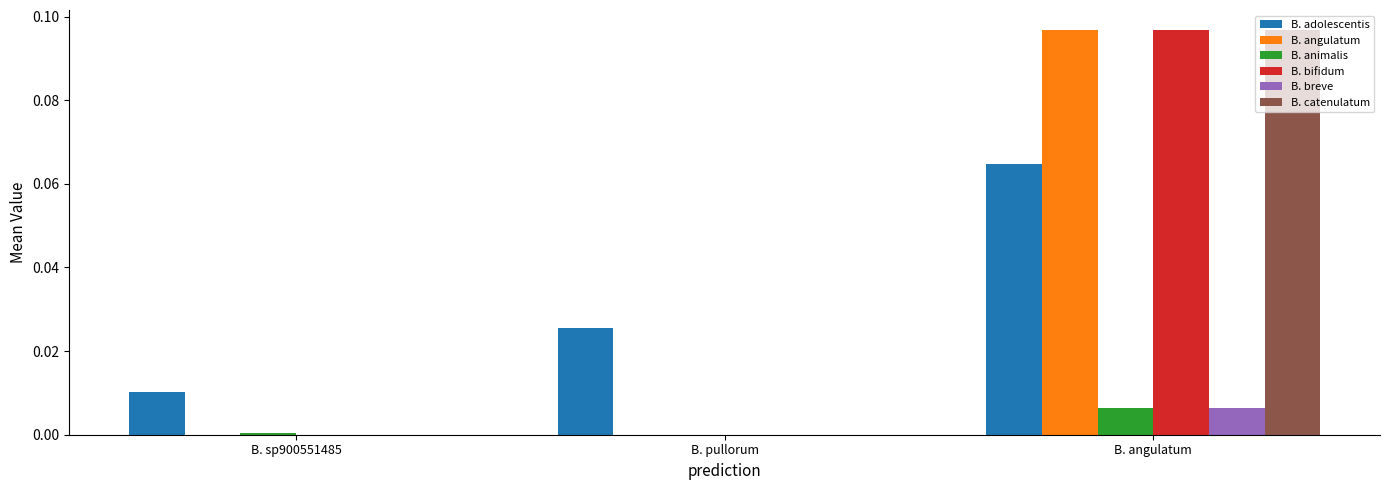

At which category is the sum across all series the highest?

B. angulatum